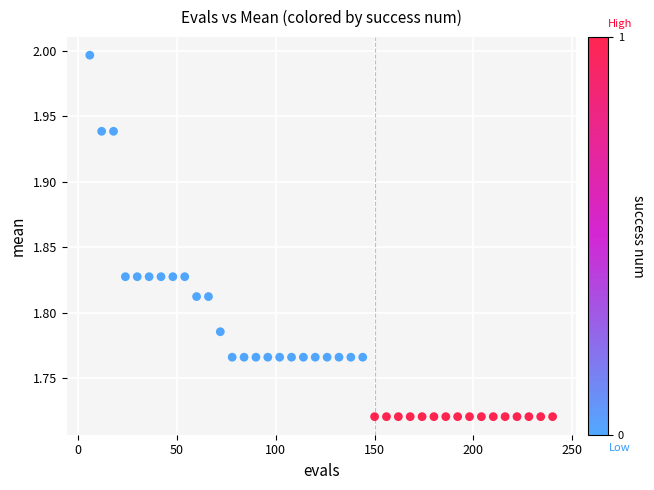

What is the range of X values (max minus min)?

234.0